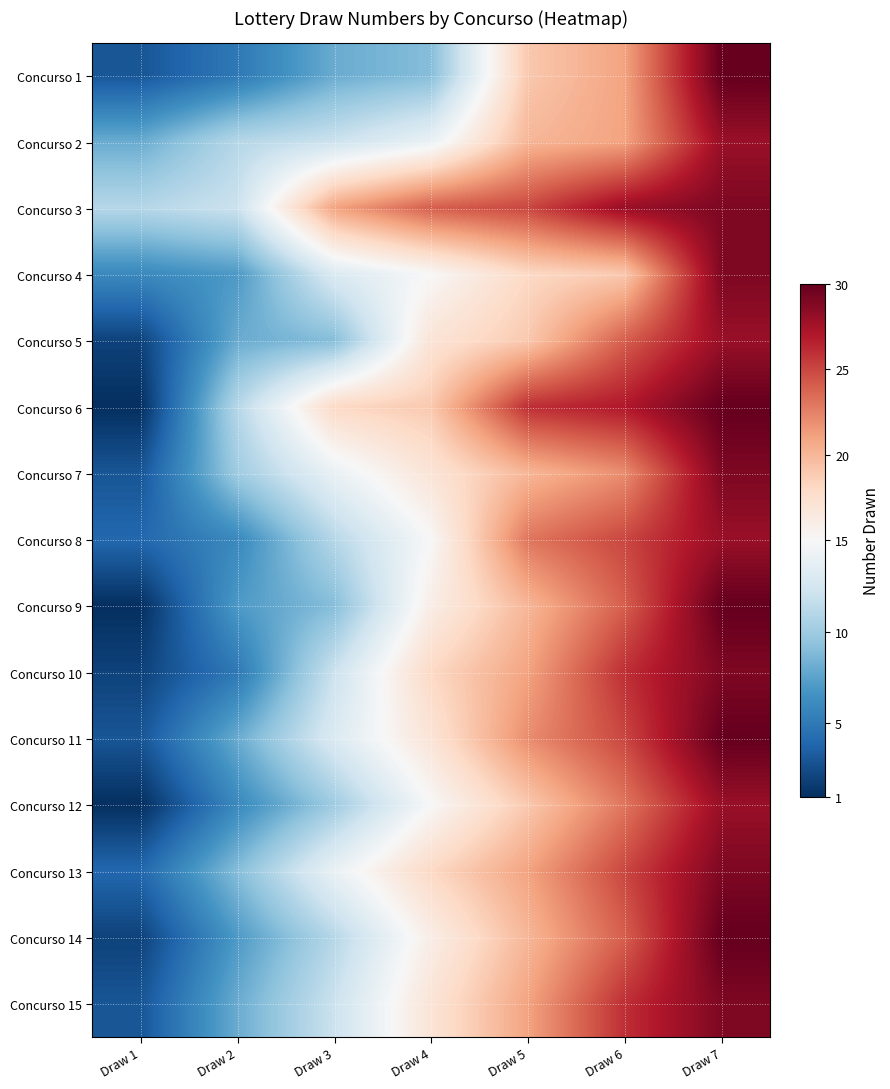

At how many categories does at least one series exceed 8?

7